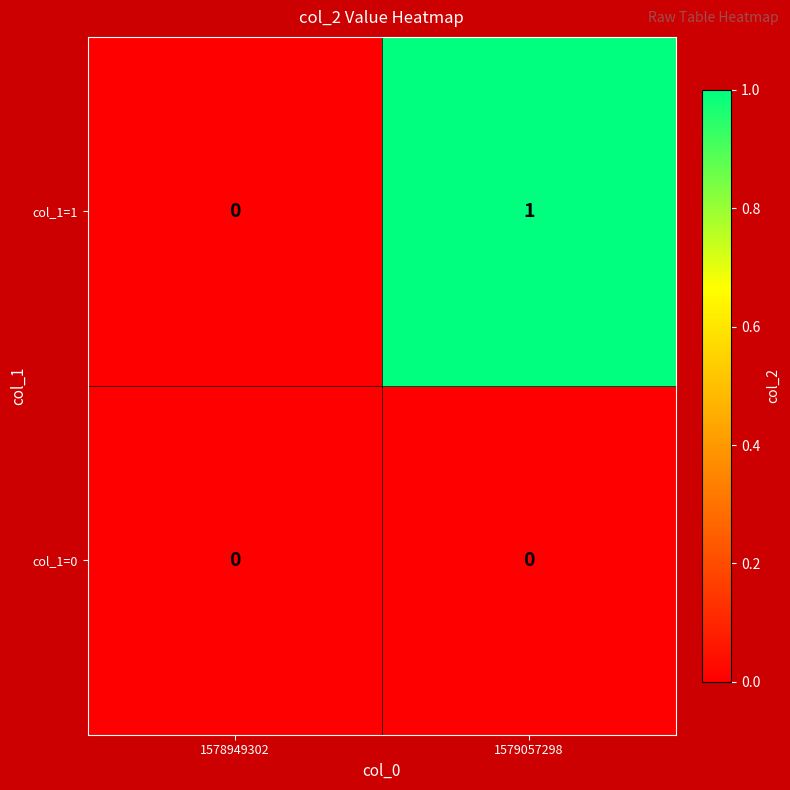

Which series has the largest total across all categories?

col_1=1